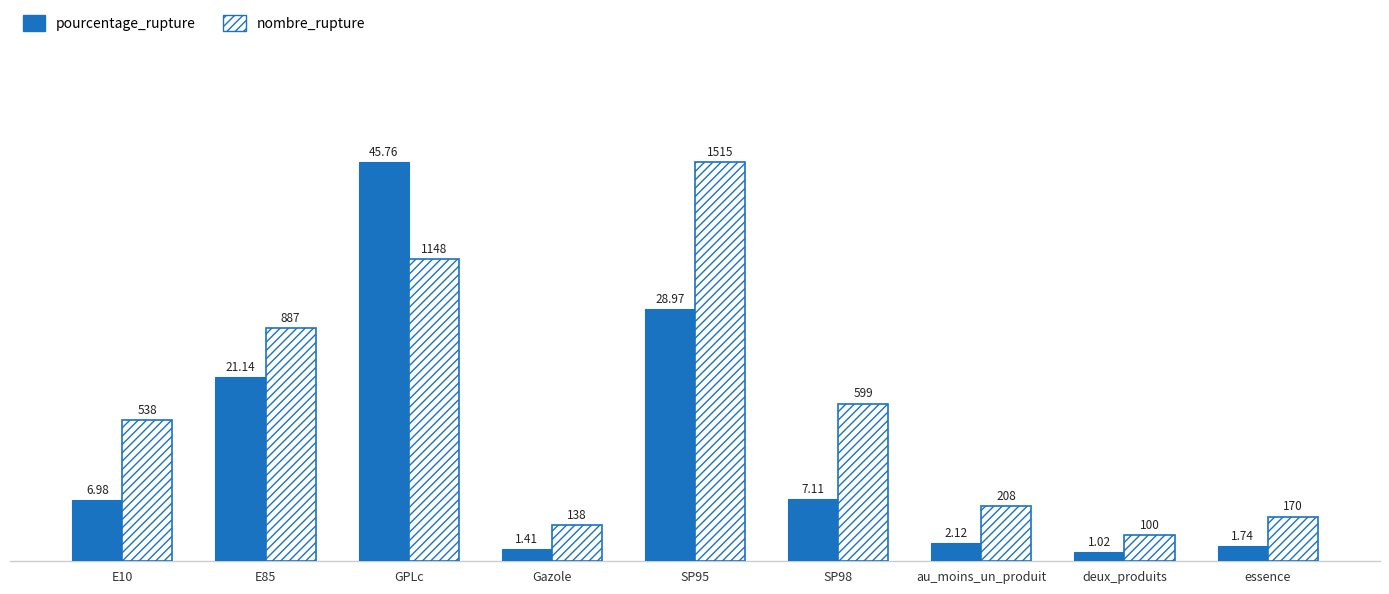

At which label does pourcentage_rupture first exceed 6?

E10